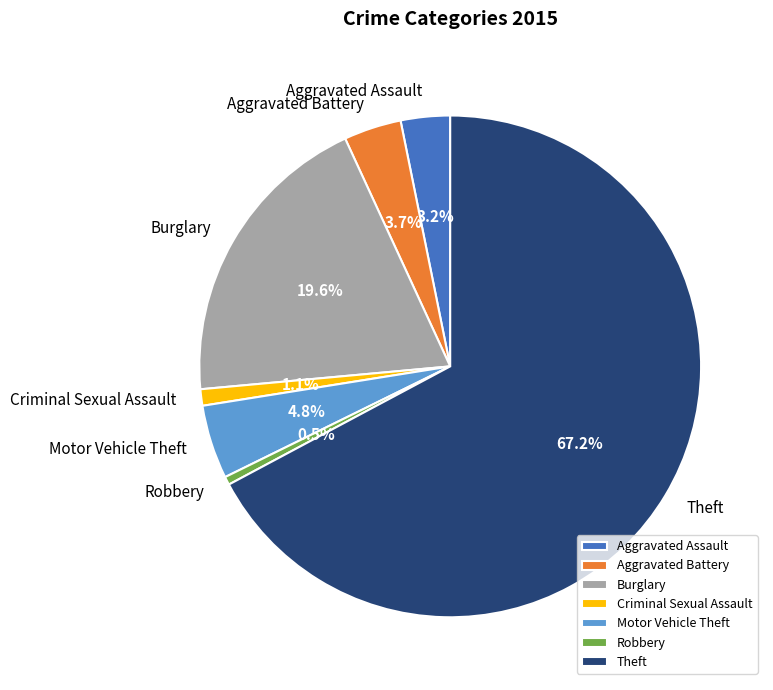

The Theft slice represents 52% of the pie. True or false?

False